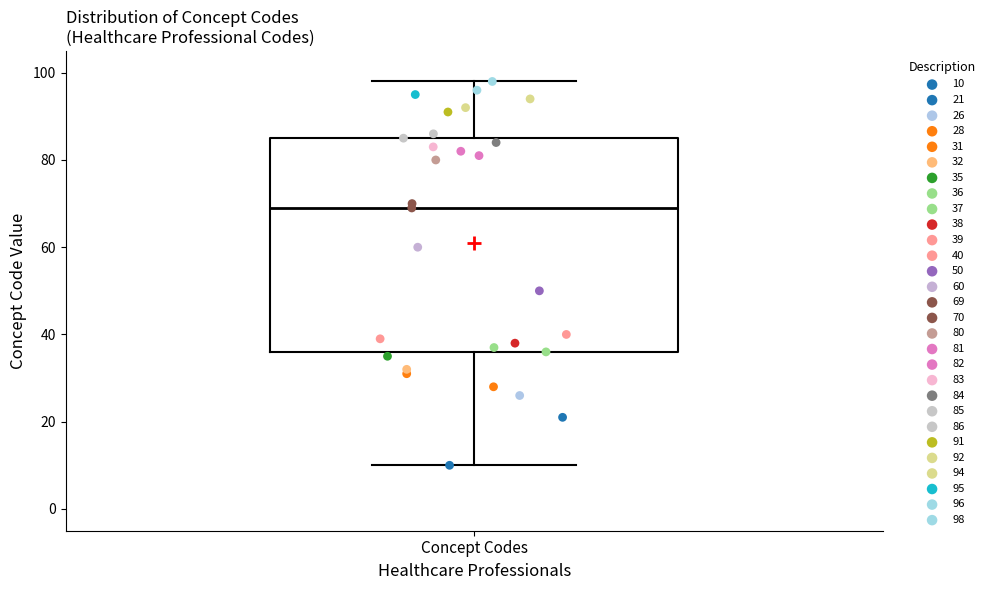

Where does the lower whisker of the box for Concept Codes end on the y-axis? The values are not printed on the chart, so give them approximately, as read against the axis.

10